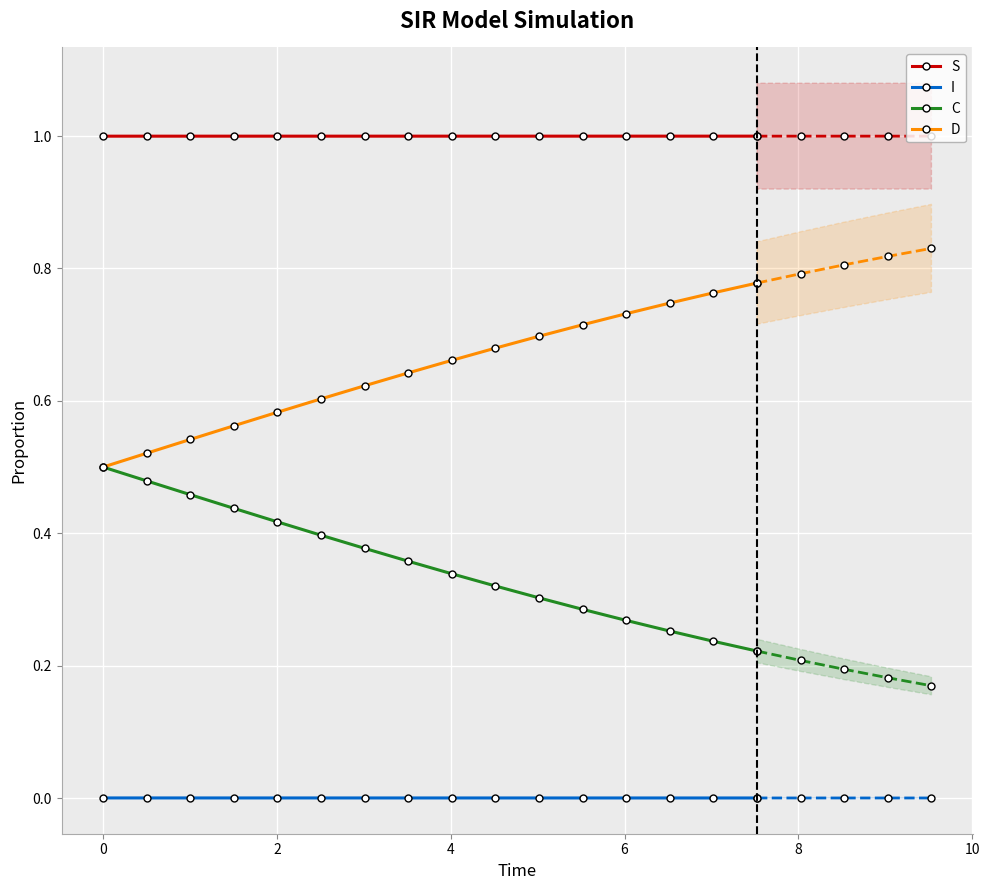

True or false: I and S cross at least once.

False